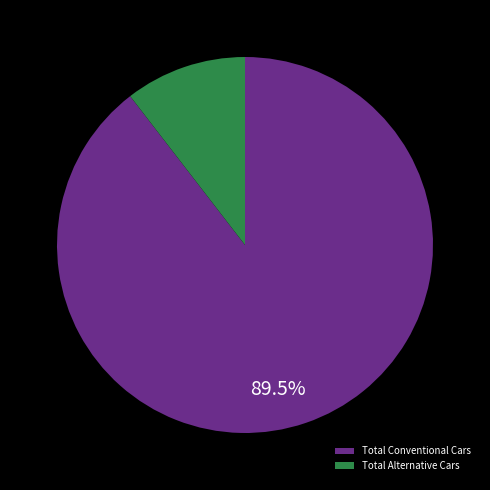

To the nearest percent, what percentage of the pie is Total Alternative Cars?

10%